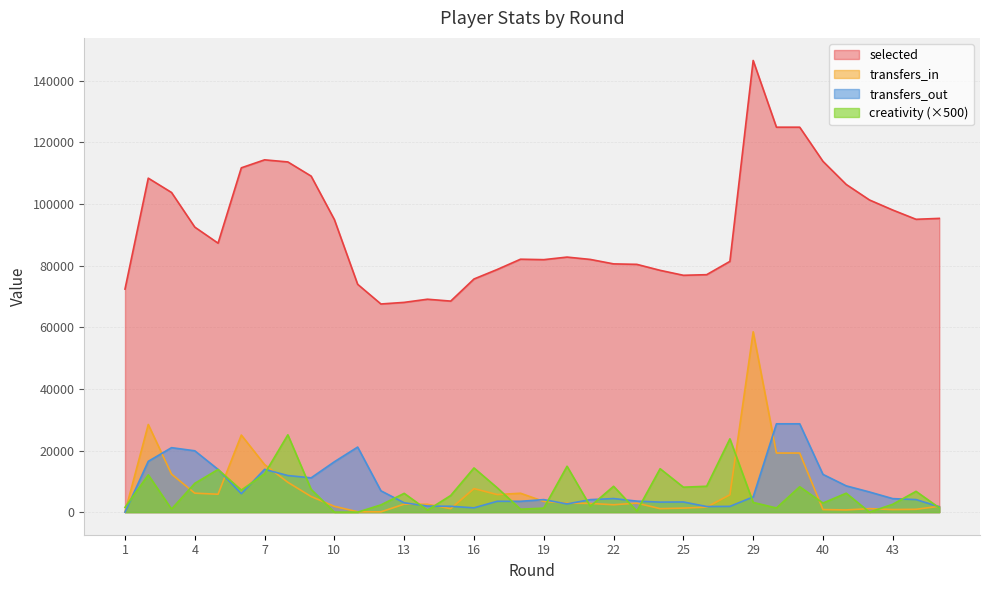

Reading left to right, extract all data points from this chart.

selected: 72406	108416	103766	92523	87313	111773	114364	113681	109085	94963	73961	67570	68093	69114	68506	75683	78772	82104	81961	82793	82034	80589	80435	78494	76885	77081	81399	146618	124961	124961	113872	106373	101332	98066	95064	95357
transfers_in: 0	28454	12341	6156	5810	25017	15442	9684	5070	1881	121	96	2590	2558	1123	7649	5702	6136	3472	2935	2826	2399	2921	1133	1310	1624	5632	58552	19183	19183	832	716	1133	838	919	1906
transfers_out: 0	16486	20929	19915	13868	5998	13891	11880	11128	16357	21119	6922	3035	1978	1897	1398	3528	3517	4070	2660	4063	4408	3578	3255	3302	1822	1870	4944	28672	28672	12251	8529	6543	4386	4079	1742
creativity: 1550	12100	1000	9350	13850	7150	12450	25100	7400	0	0	2350	6100	650	5400	14350	7900	950	1300	14900	1900	8400	350	14100	8100	8400	23800	3150	1350	8250	2950	6150	0	2550	6750	1400